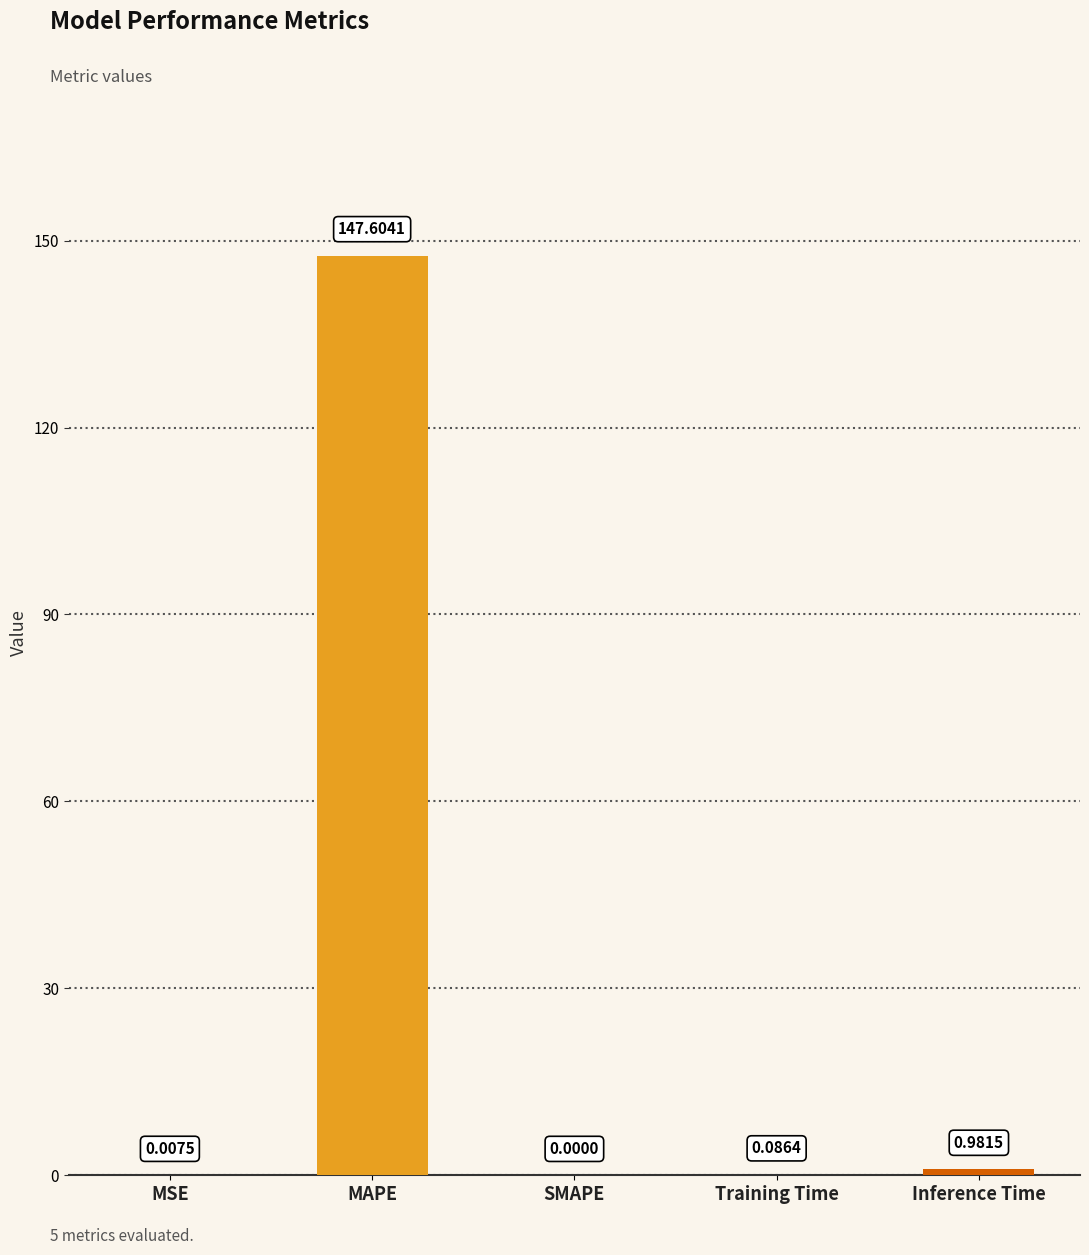

Is it true that the value at MAPE is 147.6?

True